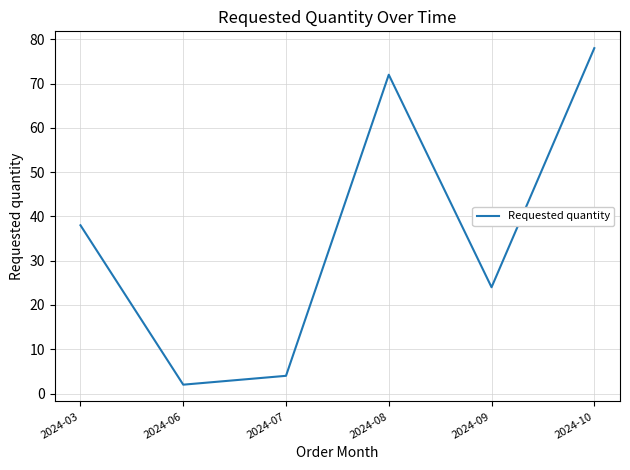

What is the ratio of the value at 2024-03 to the value at 2024-08?

0.5